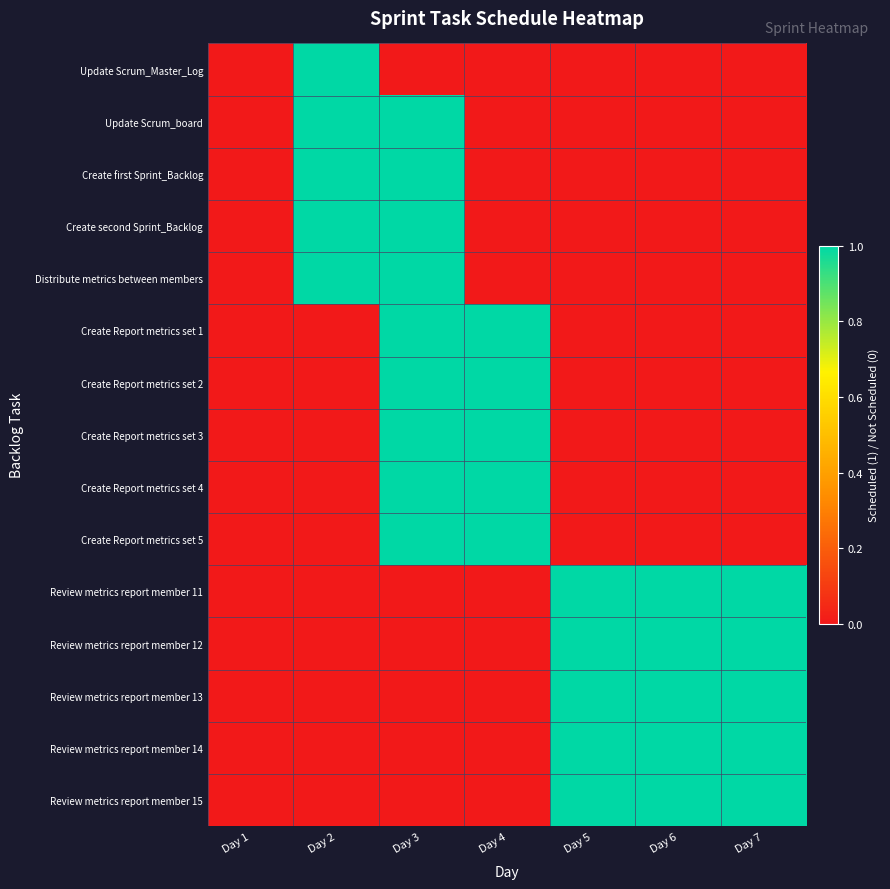

At how many categories does at least one series exceed 0?

6